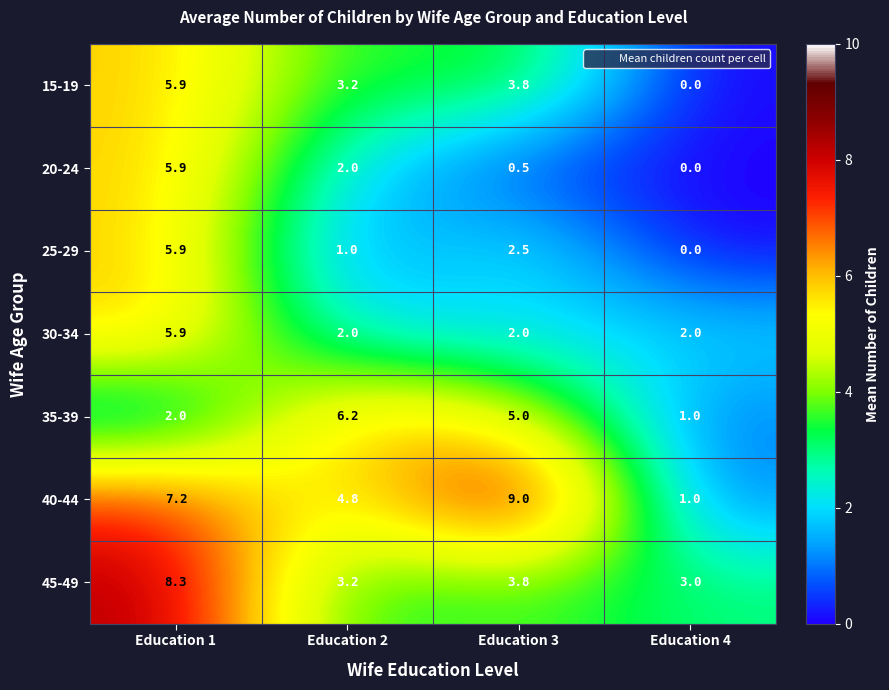

Which series changed the most between Education 1 and Education 4?

40-44